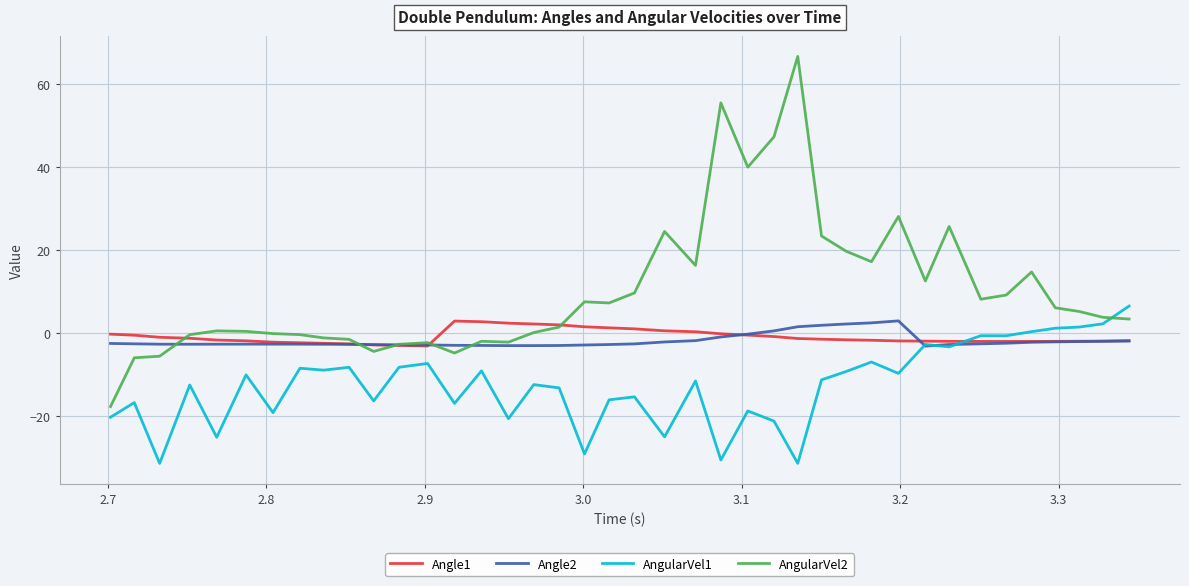

Which series has the largest range (max minus min)?

AngularVel2